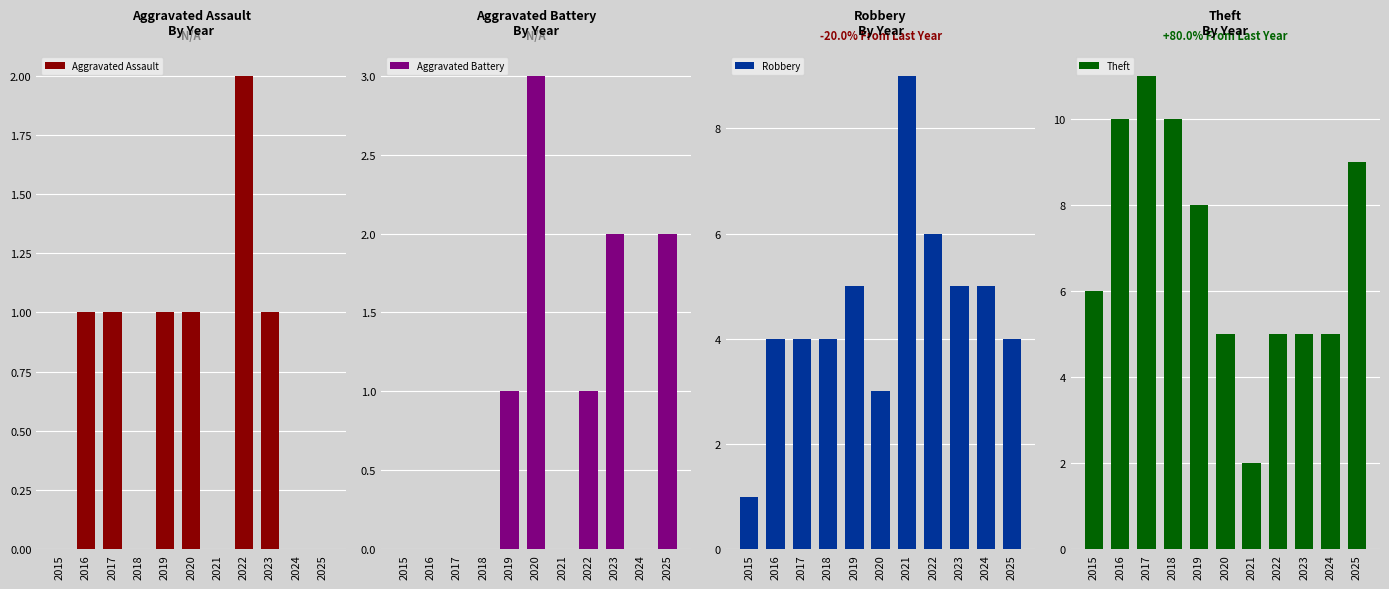

At 2019, list the series in order from largest to smallest.

Theft, Robbery, Aggravated Assault, Aggravated Battery